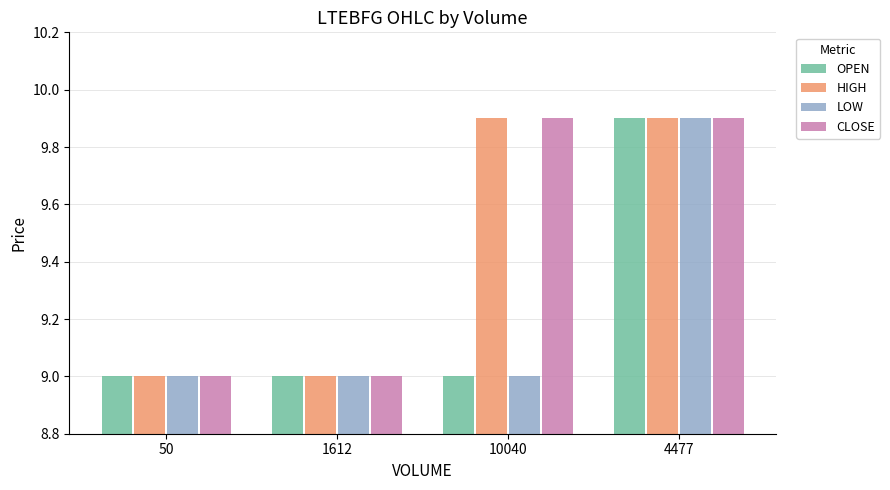

How many groups of bars are there?

4